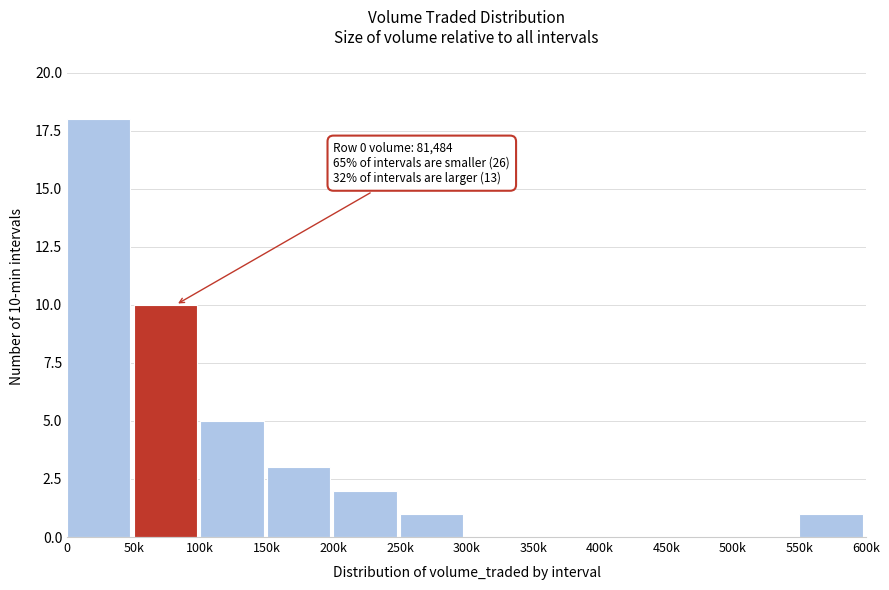

Reading right to left, transcribe all the data shown in this chart.

550k=1	500k=0	450k=0	400k=0	350k=0	300k=0	250k=1	200k=2	150k=3	100k=5	50k=10	0=18